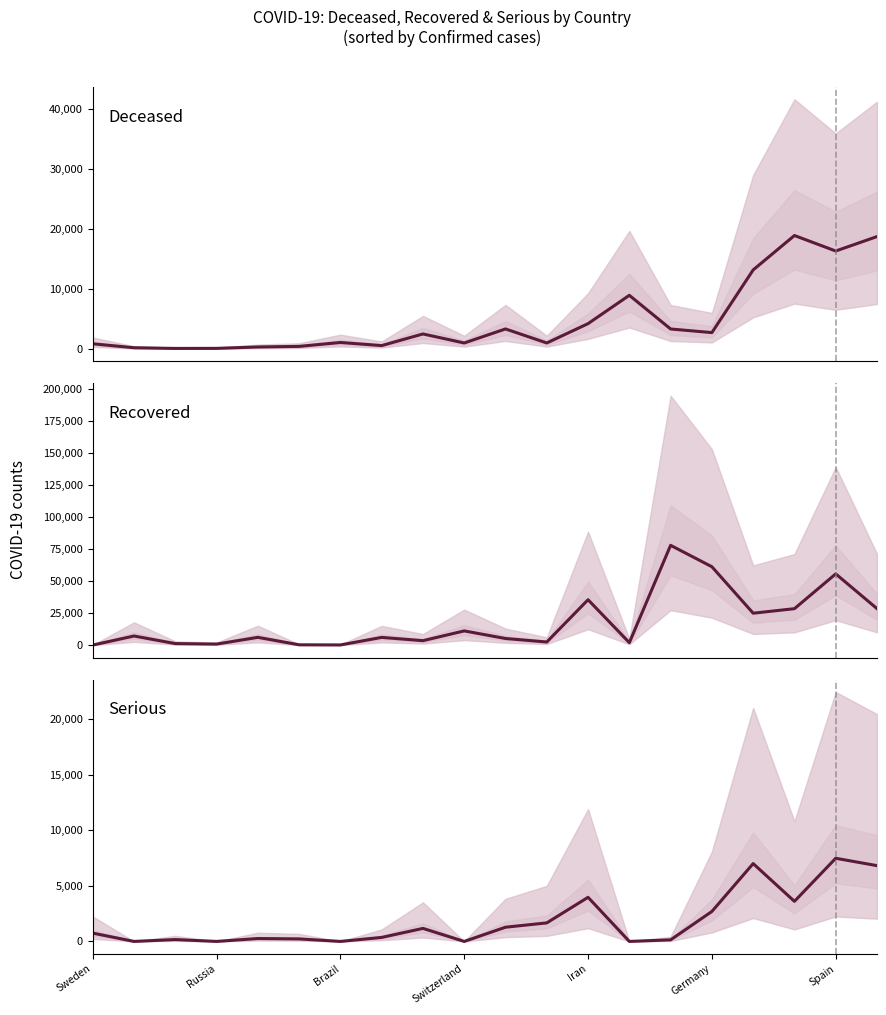

What value does the Recovered series have at 10?

5162